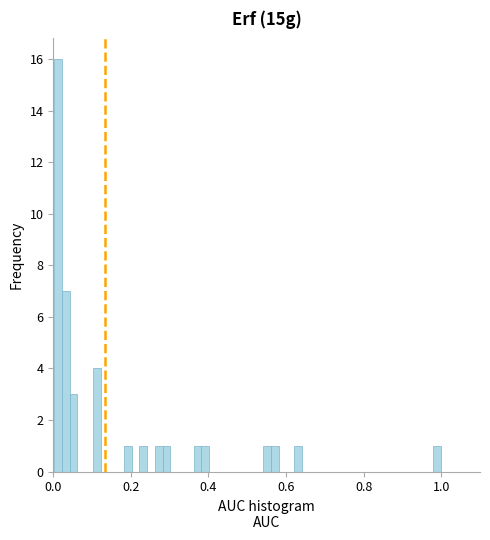

Around what value on the x-axis is the tallest bar? Give the approximate position of its centre, as read against the axis.

0.02